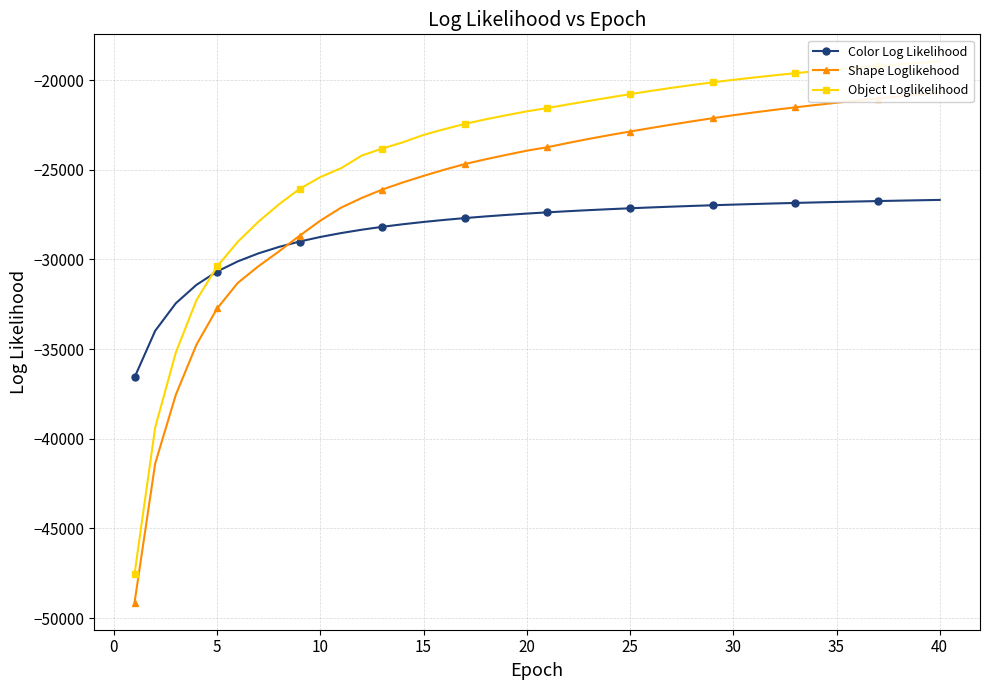

What is the lowest value of the Color Log Likelihood series?

-36579.8